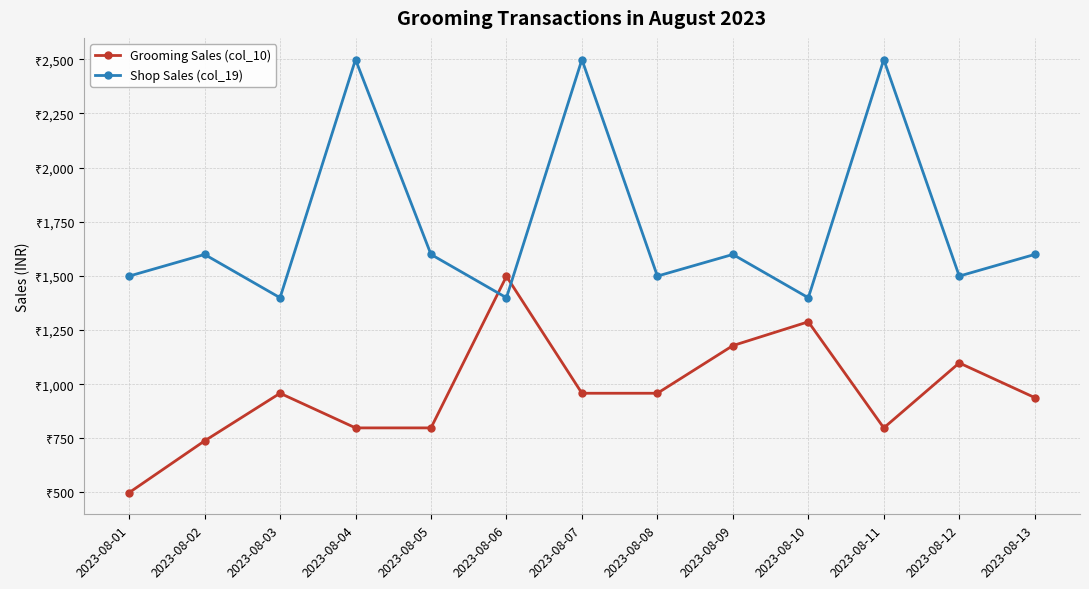

Does the chart have visible grid lines?

Yes